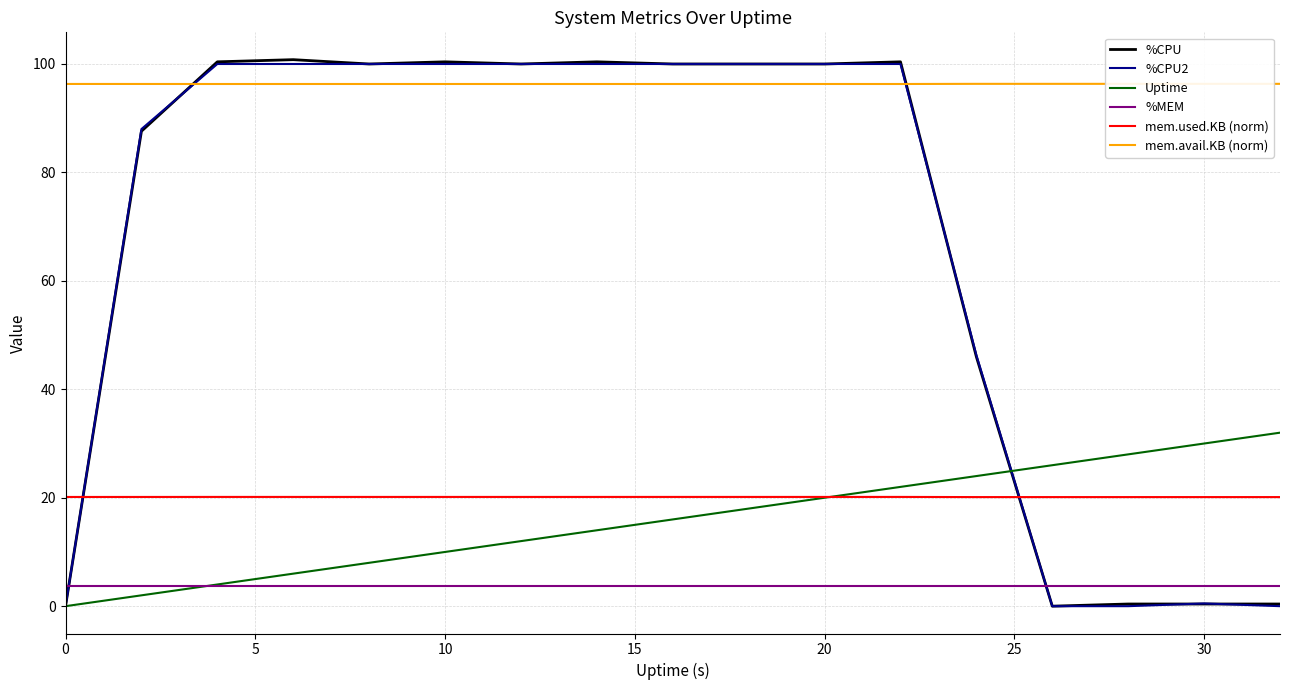

Which series has the largest range (max minus min)?

%CPU